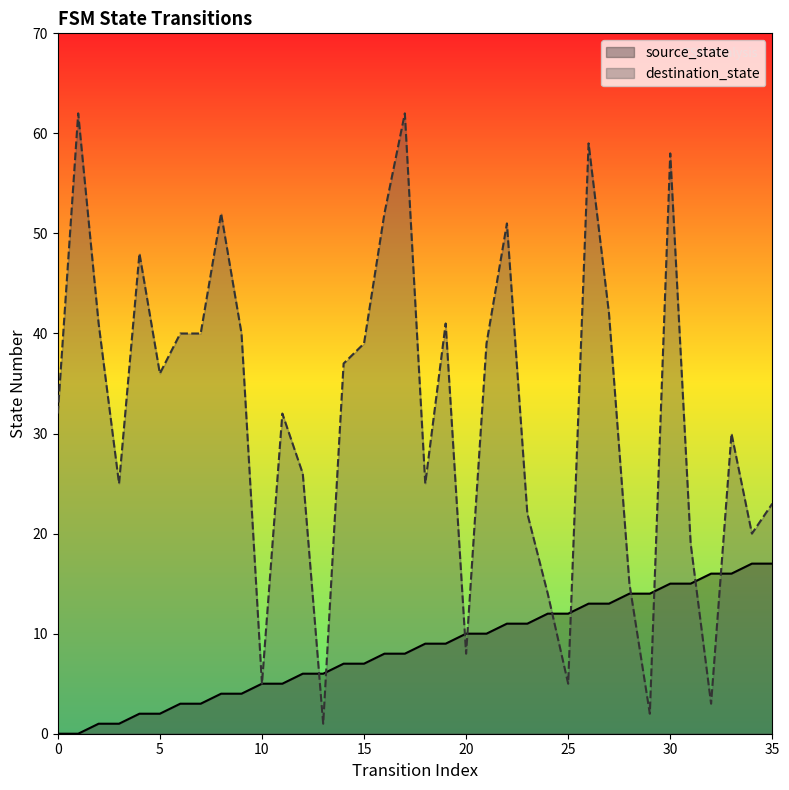

What is the difference between the maximum and minimum values in the destination_state series?

61